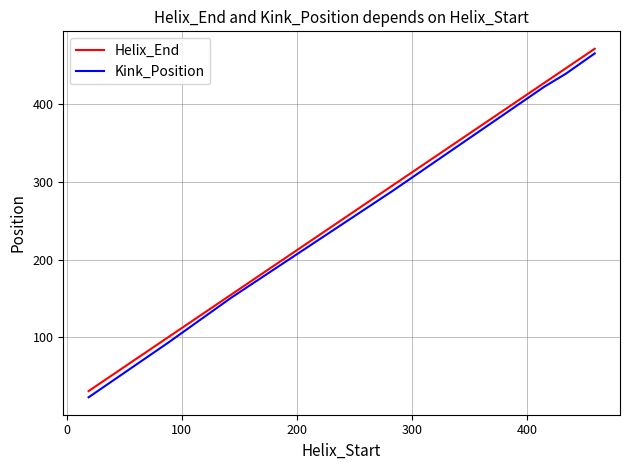

Does the chart display data point markers on the line(s)?

No